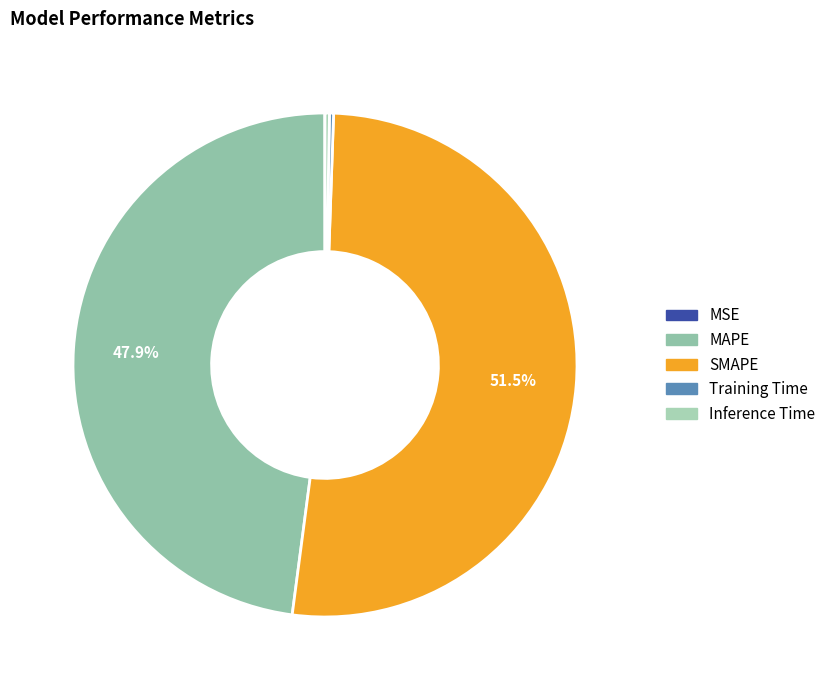

How many segments does this pie chart have?

5